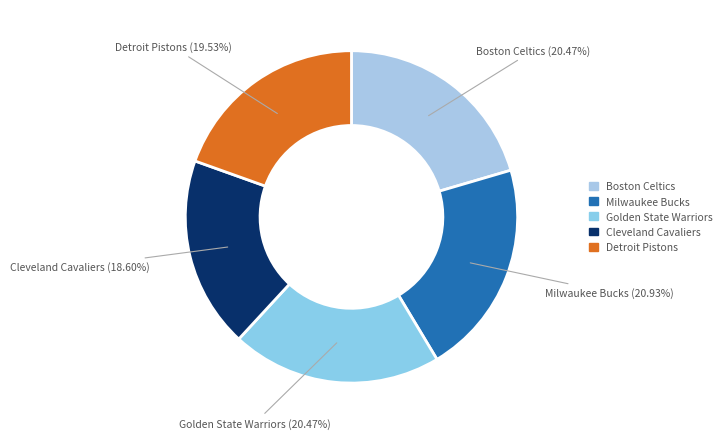

Is there a majority slice in this chart?

No